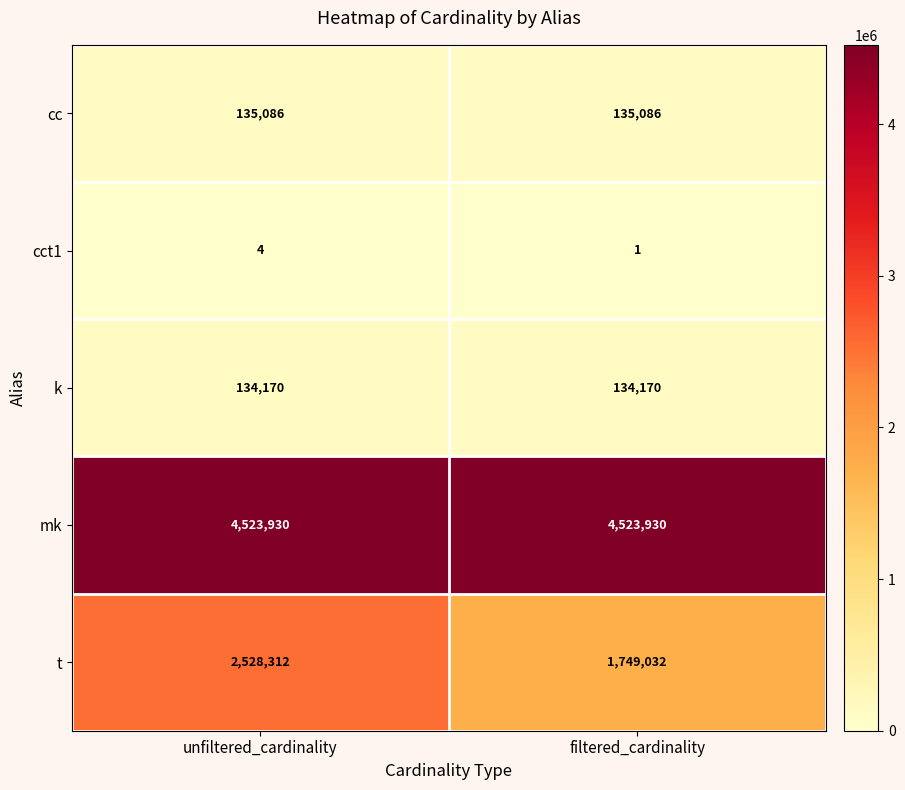

What is the sum of the cc values at filtered_cardinality and unfiltered_cardinality?

270172